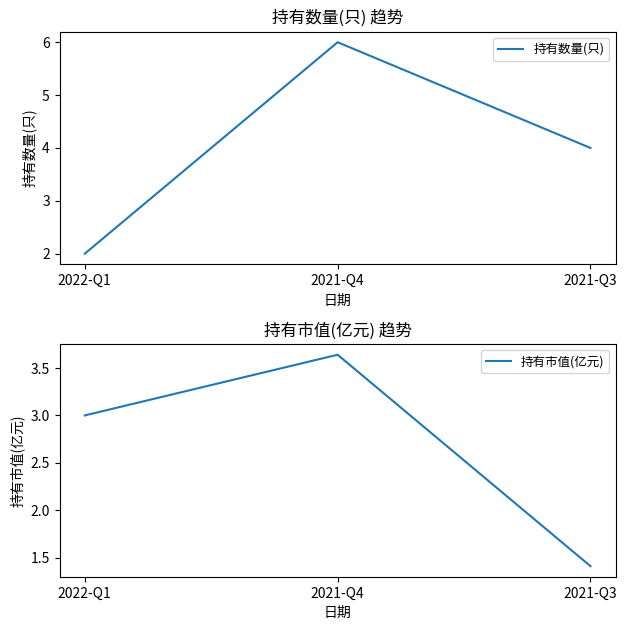

What is the sum of the 持有市值(亿元) values at 2021-Q3 and 2022-Q1?

4.4